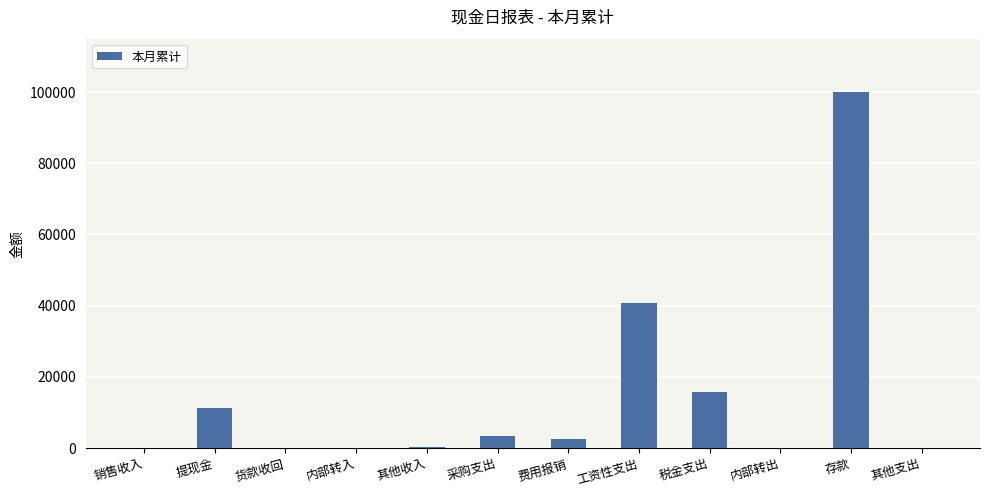

Which category has the highest value across all series?

存款